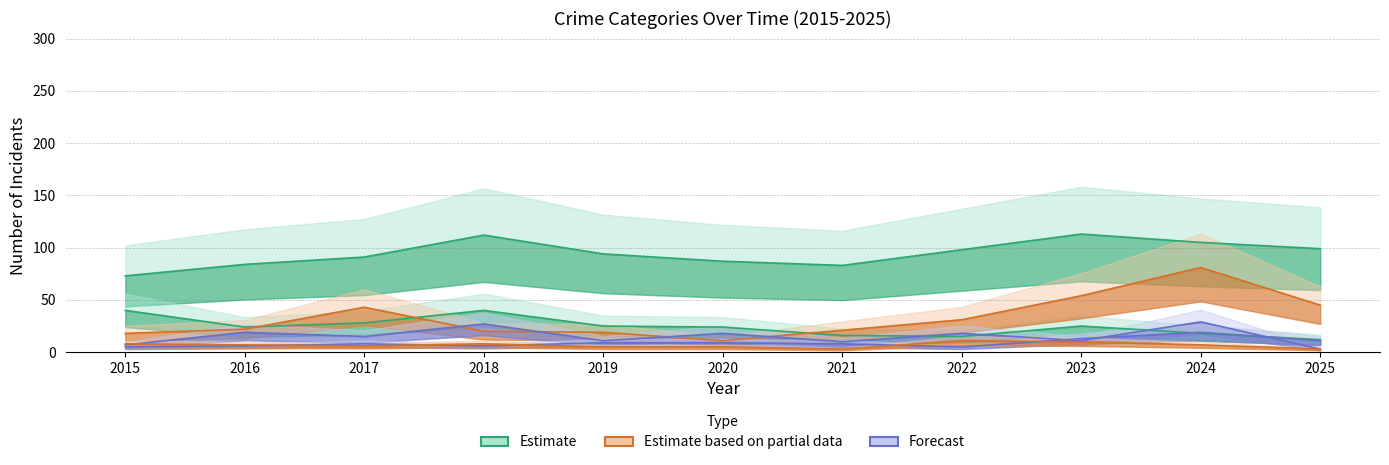

Reading left to right, what are all the values shown in this chart?

Theft: 2015=73	2016=84	2017=91	2018=112	2019=94	2020=87	2021=83	2022=98	2023=113	2024=105	2025=99
Burglary: 2015=40	2016=24	2017=28	2018=40	2019=25	2020=24	2021=16	2022=15	2023=25	2024=18	2025=12
Motor Vehicle Theft: 2015=18	2016=22	2017=43	2018=20	2019=19	2020=11	2021=21	2022=31	2023=54	2024=81	2025=45
Robbery: 2015=7	2016=19	2017=15	2018=27	2019=11	2020=18	2021=10	2022=18	2023=11	2024=29	2025=3
Aggravated Assault: 2015=5	2016=6	2017=8	2018=6	2019=9	2020=9	2021=8	2022=5	2023=13	2024=19	2025=11
Aggravated Battery: 2015=8	2016=7	2017=6	2018=8	2019=5	2020=5	2021=3	2022=11	2023=10	2024=7	2025=3